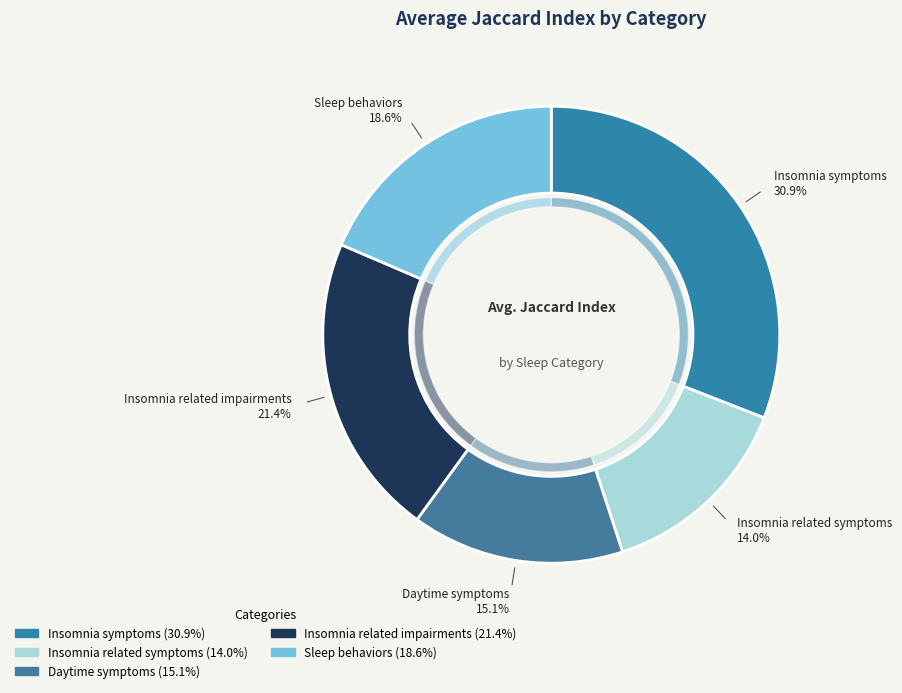

How many slices are in this pie chart?

5